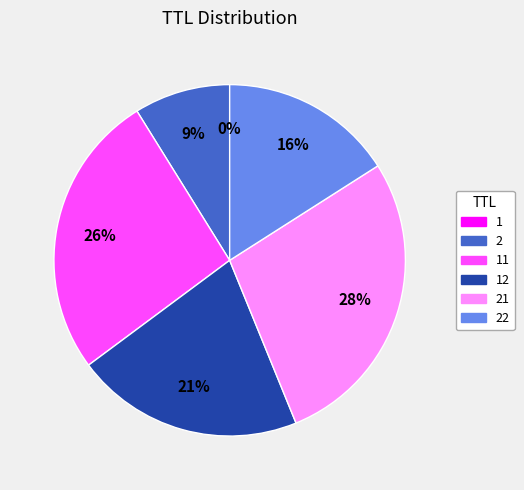

Does any single category account for the majority?

No